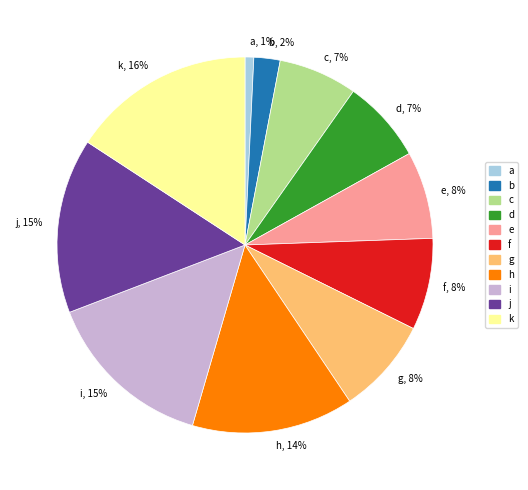

Which slice is the largest?

k